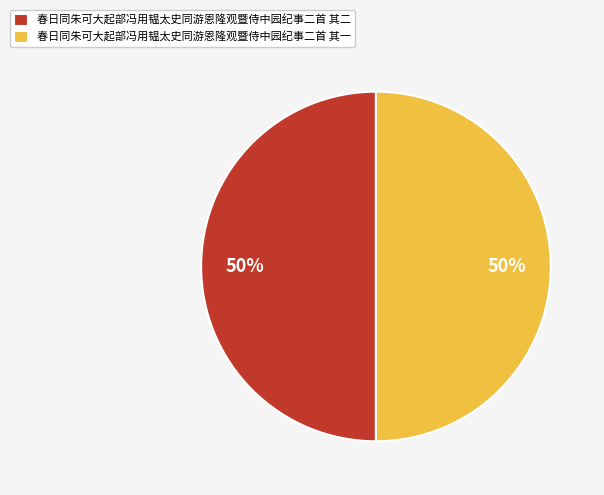

To the nearest percent, what is the combined percentage of 春日同朱可大起部冯用韫太史同游恩隆观暨侍中园纪事二首 其二 and 春日同朱可大起部冯用韫太史同游恩隆观暨侍中园纪事二首 其一?

100%